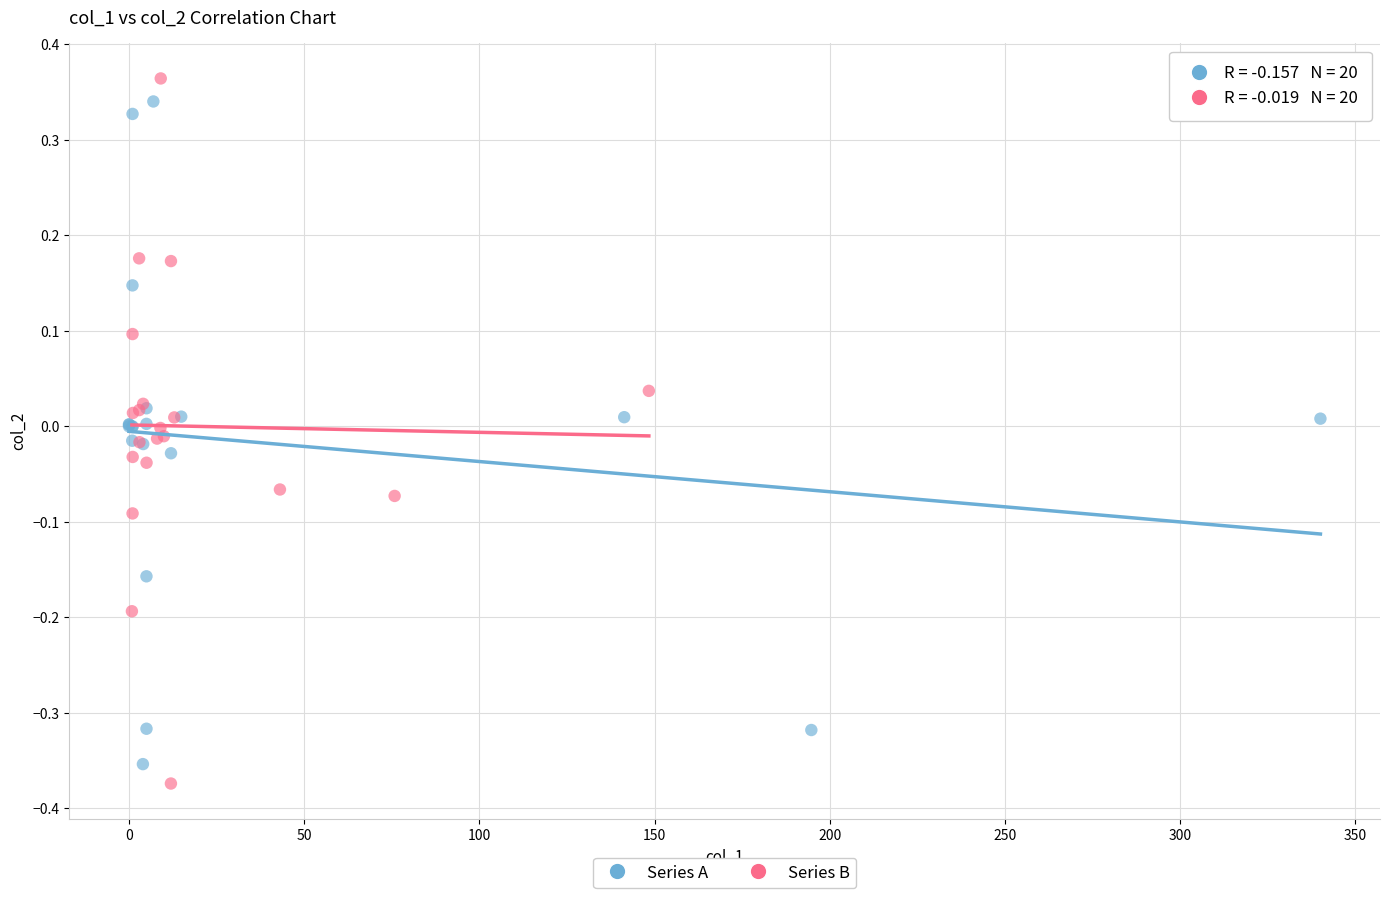

Which series reaches the maximum Y coordinate?

Series B